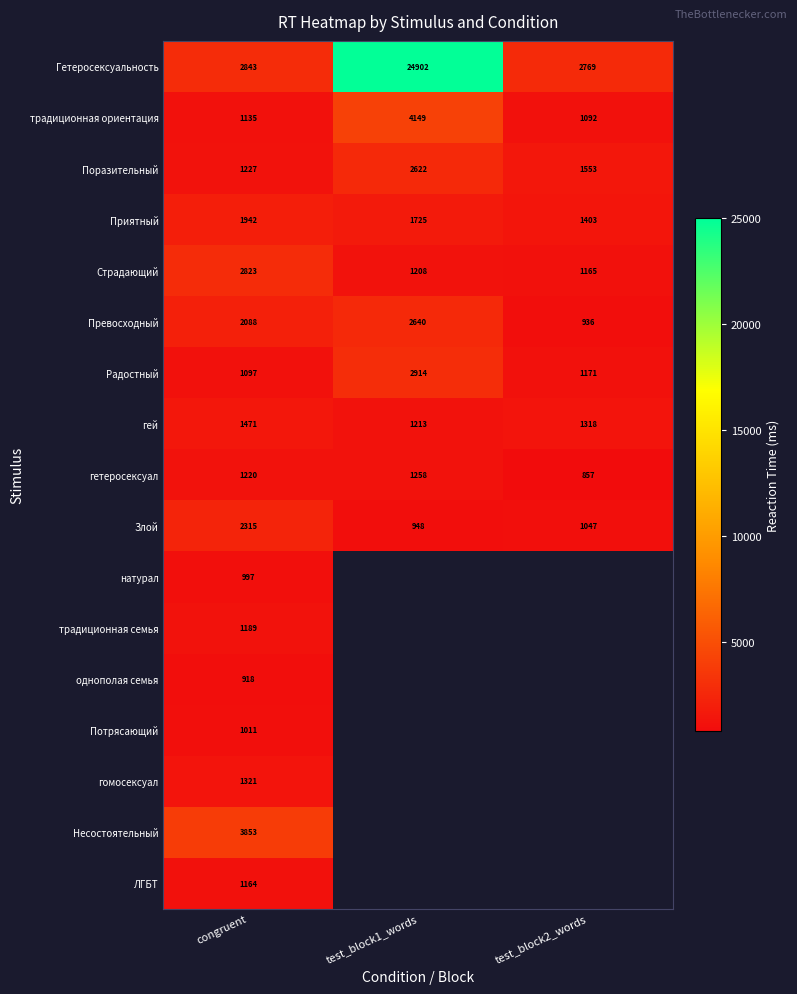

What is the minimum value for Поразительный?

1227